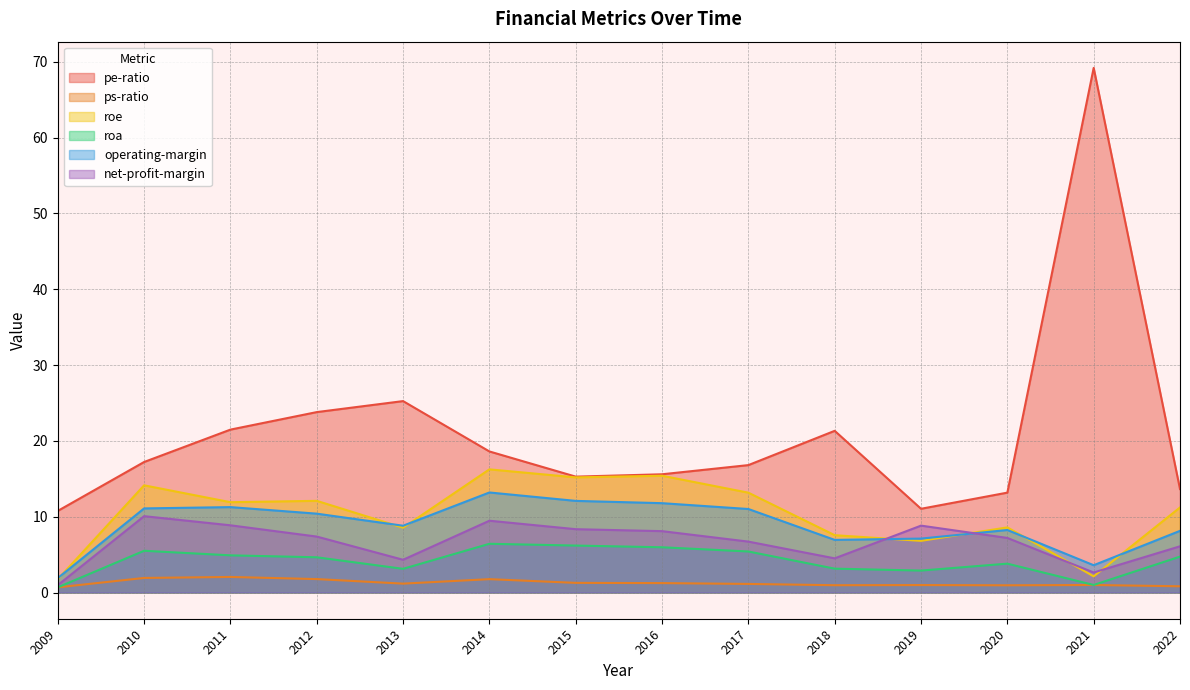

List the labels in order of roa value, largest first.

2014, 2015, 2016, 2010, 2017, 2011, 2022, 2012, 2020, 2018, 2013, 2019, 2021, 2009